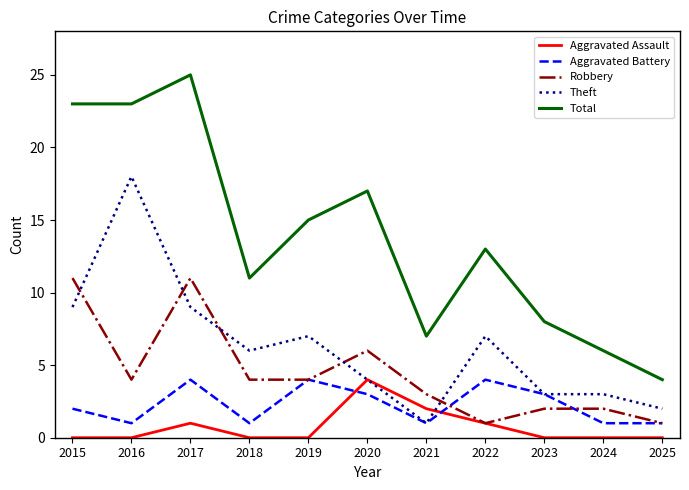

How many values in the Aggravated Battery series are below 2?

5